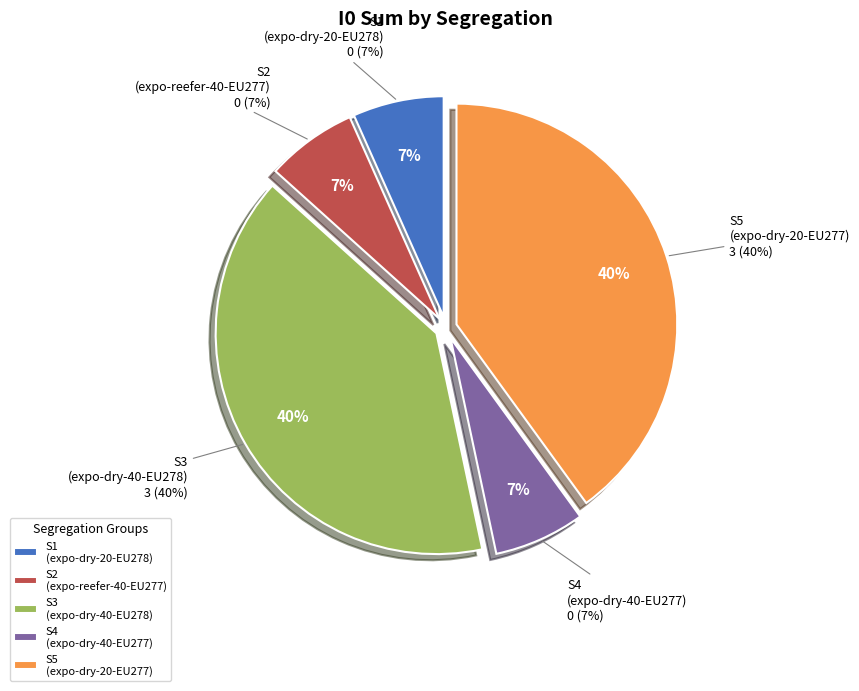

Does S3 (expo-dry-40-EU278) account for over 50% of the chart?

No